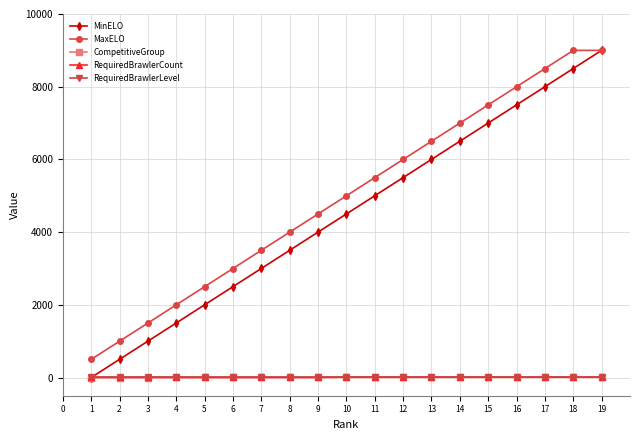

How many distinct data groups are displayed?

5